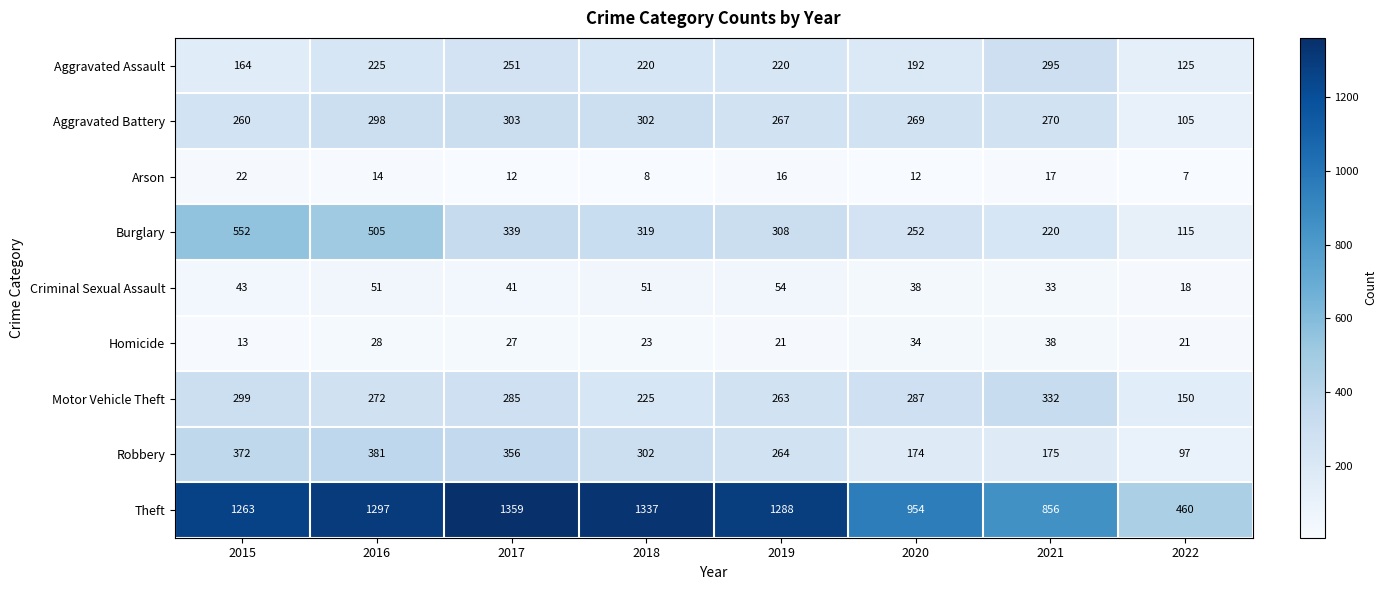

What is the sum of the Motor Vehicle Theft values at 2016 and 2015?

571